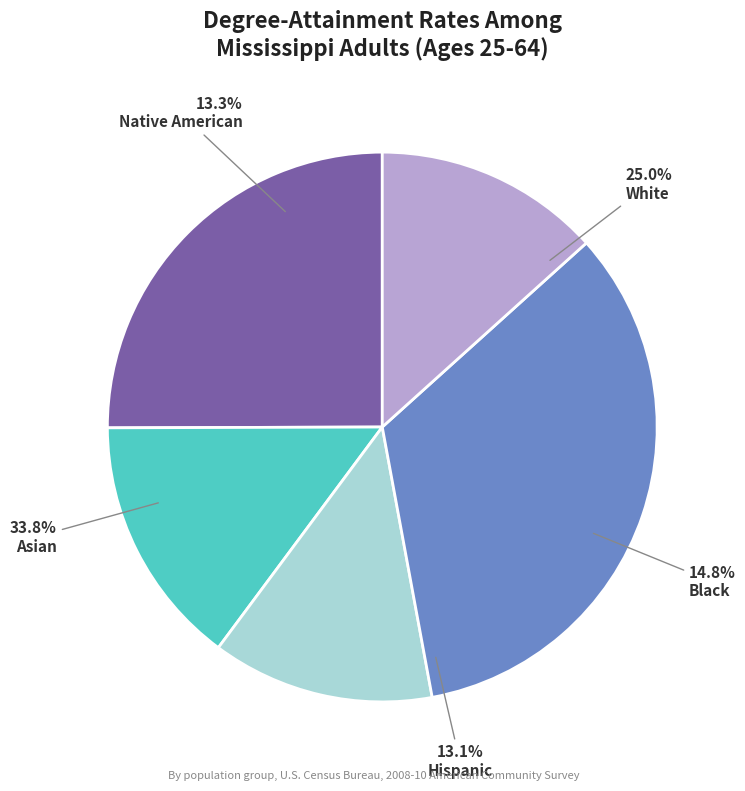

Does Black represent more than half of the total?

No